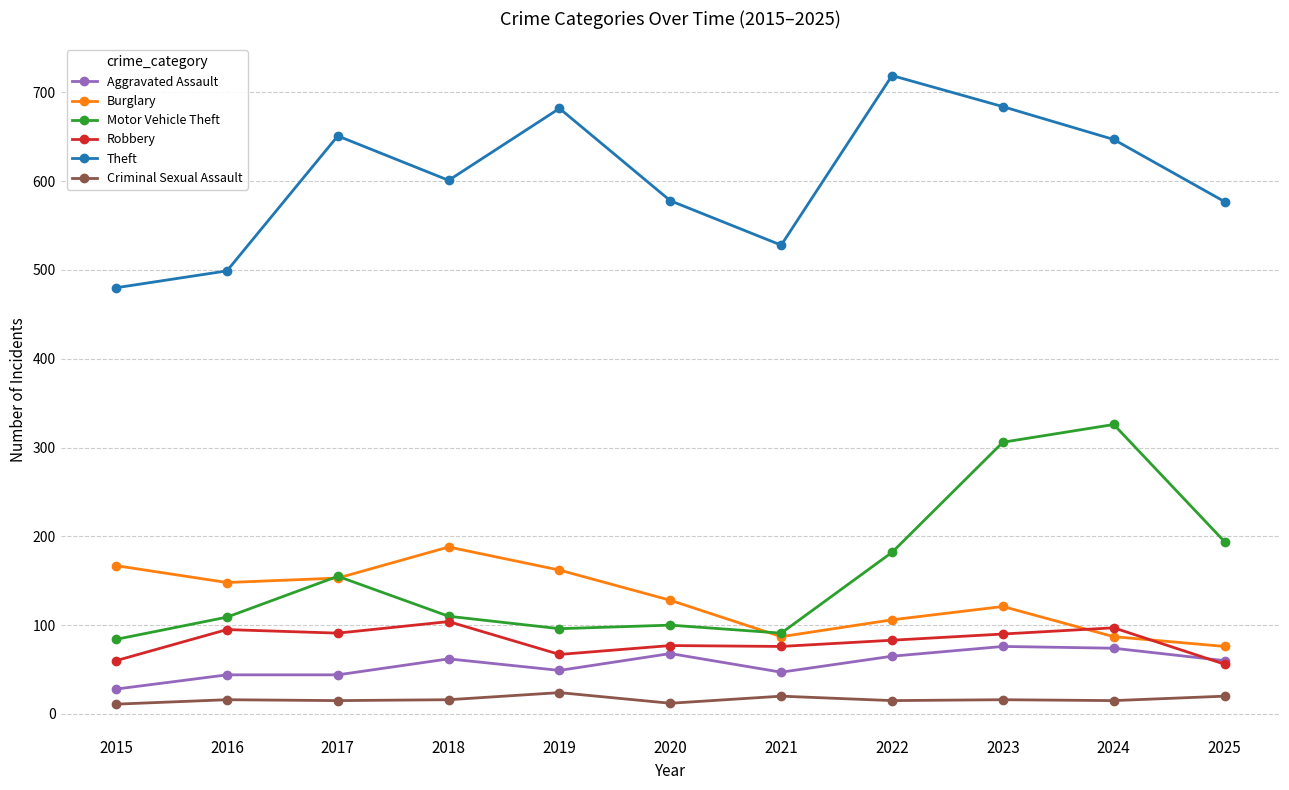

What is the total value across all series at 2024?

1246